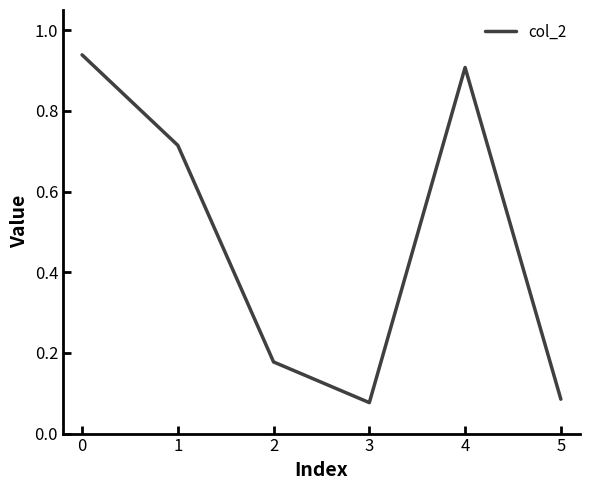

What is the change in value from 1 to 4?

+0.2